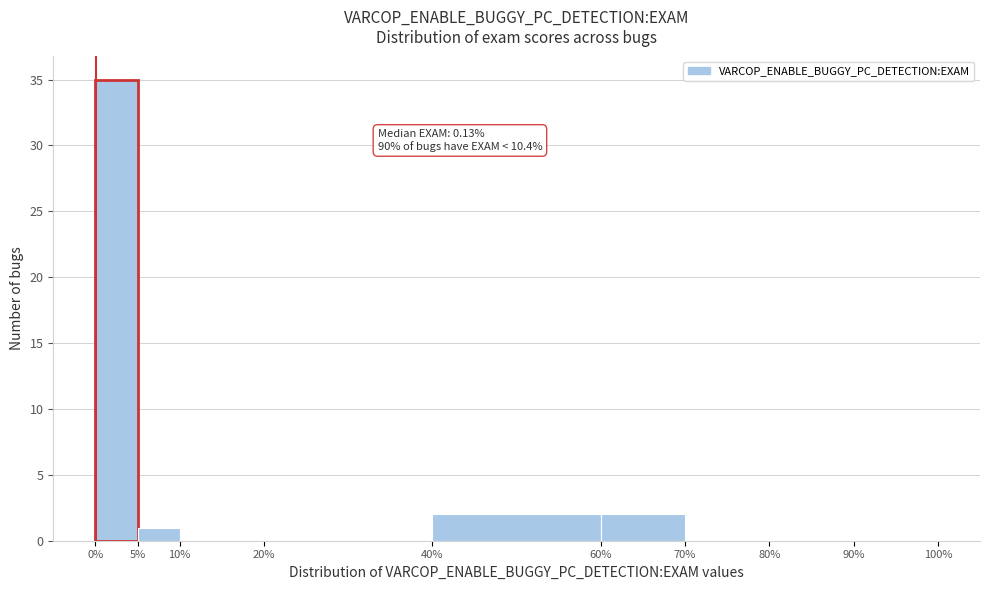

Which range on the x-axis has the tallest bar?

0% to 5%